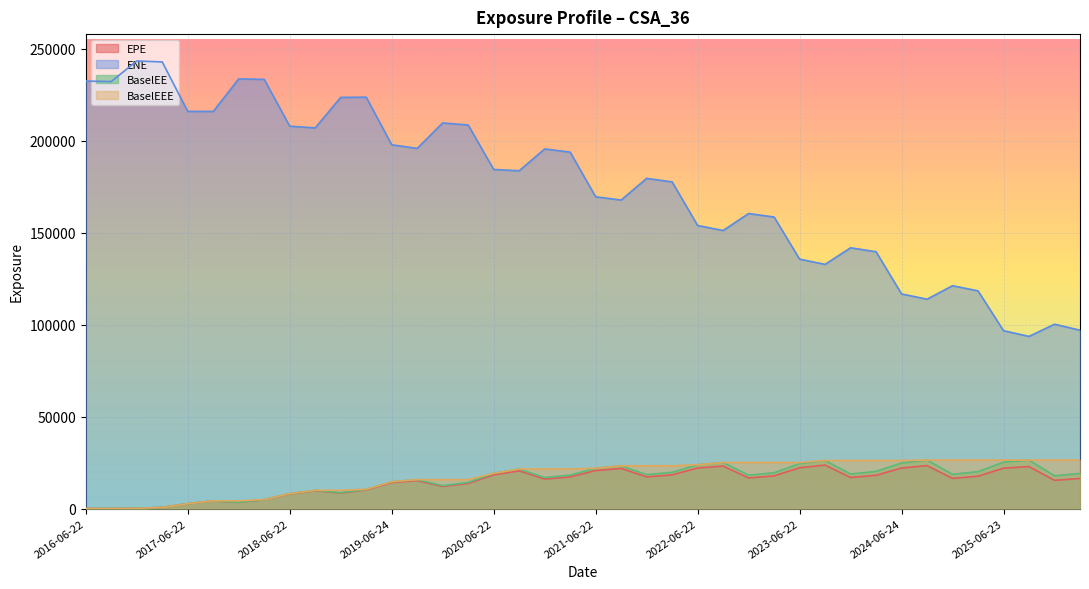

What is the difference between the maximum and minimum values in the EPE series?

23638.6